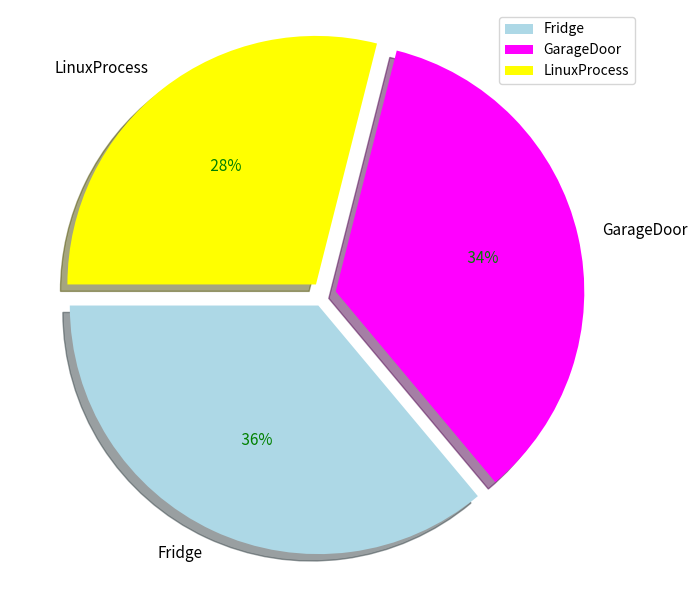

What percentage is NOT represented by LinuxProcess?

71.1%